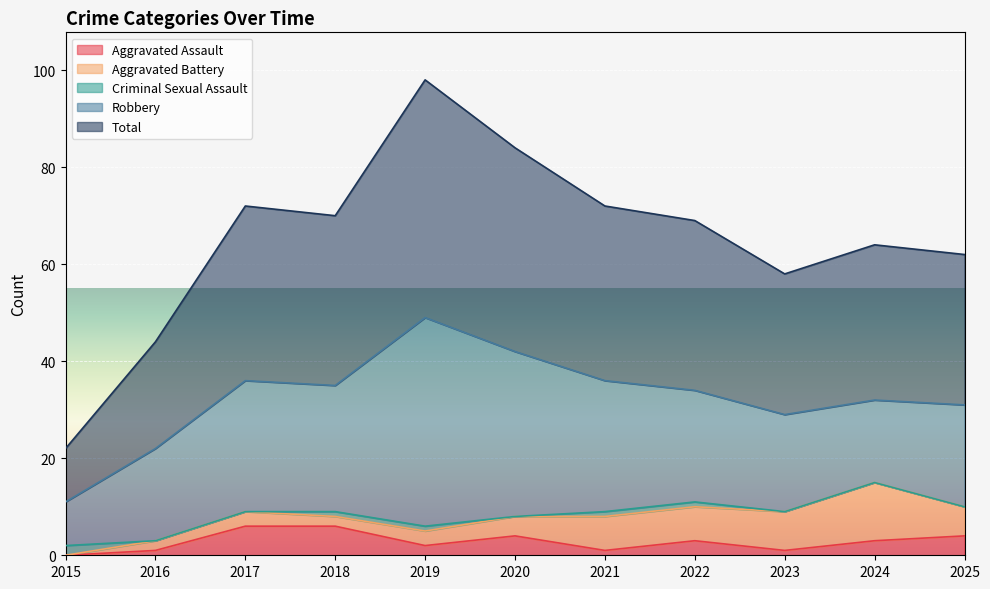

Which series has the largest range (max minus min)?

Total